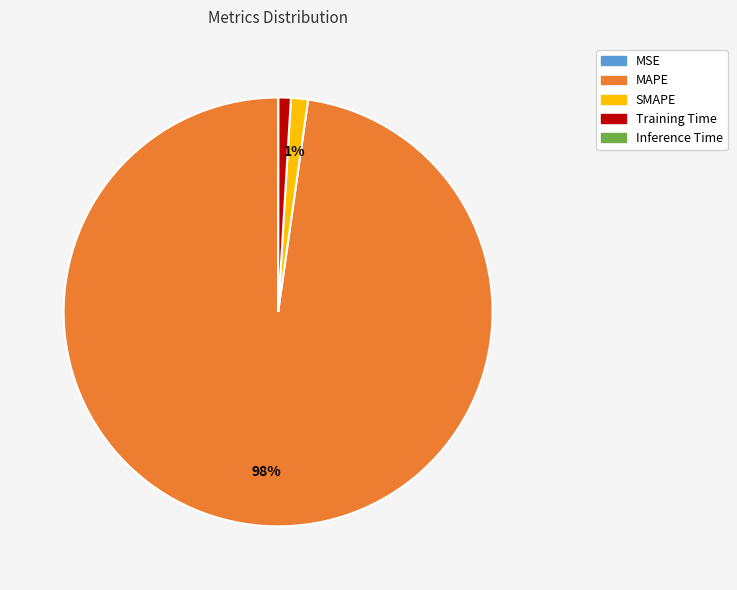

Between MAPE and SMAPE, which is larger?

MAPE